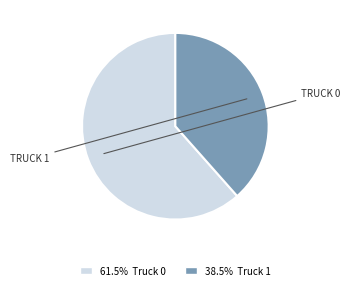

Is there any slice that represents more than half of the pie?

Yes